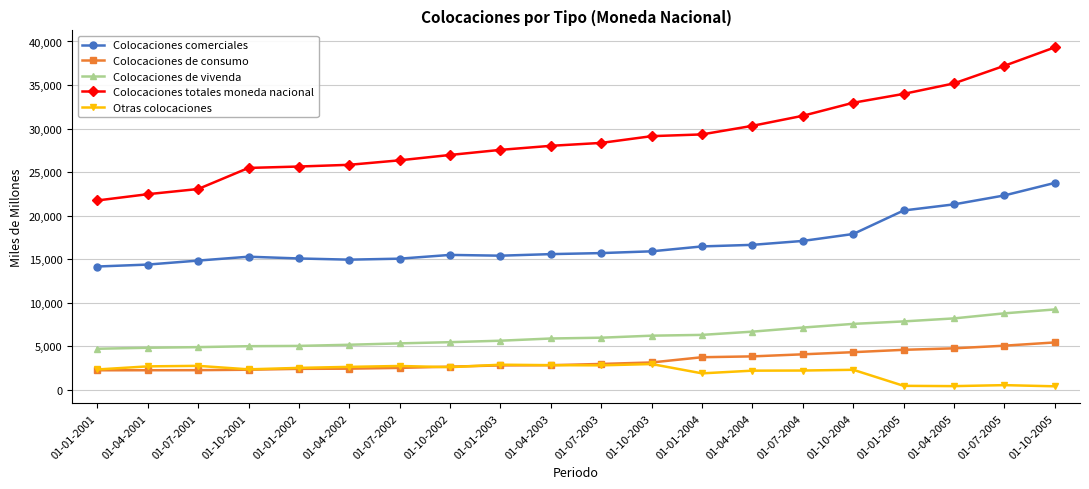

What is the lowest value of the Colocaciones de consumo series?

2258